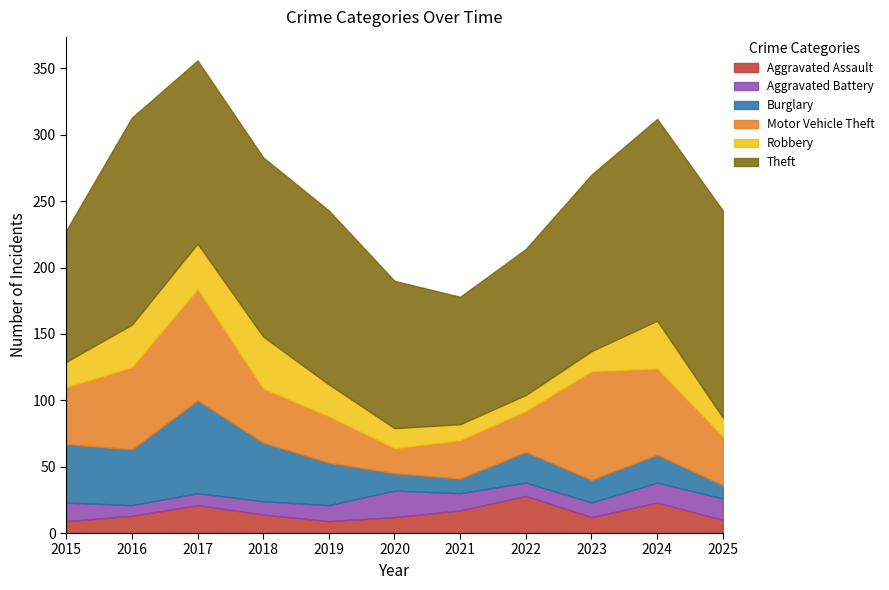

Is it true that Aggravated Battery equals 7 at 2021?

False